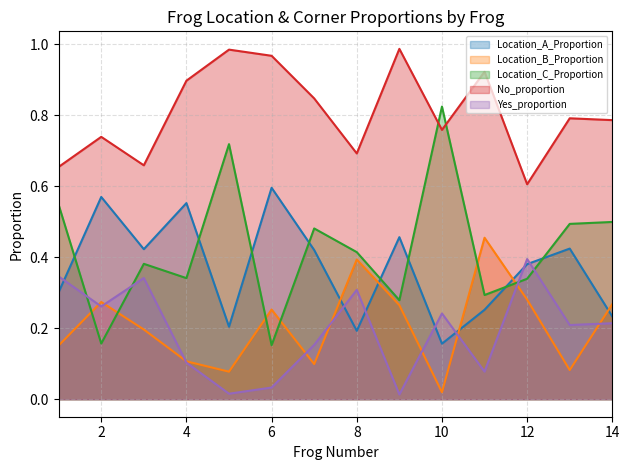

Where is the first local minimum for Location_B_Proportion?

5